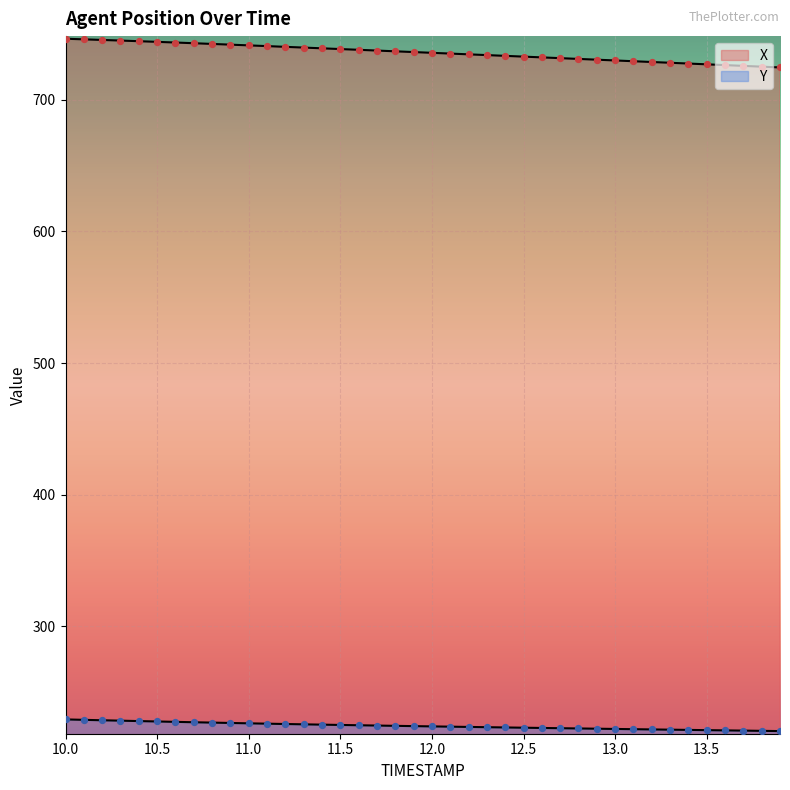

At how many categories does at least one series exceed 287?

40